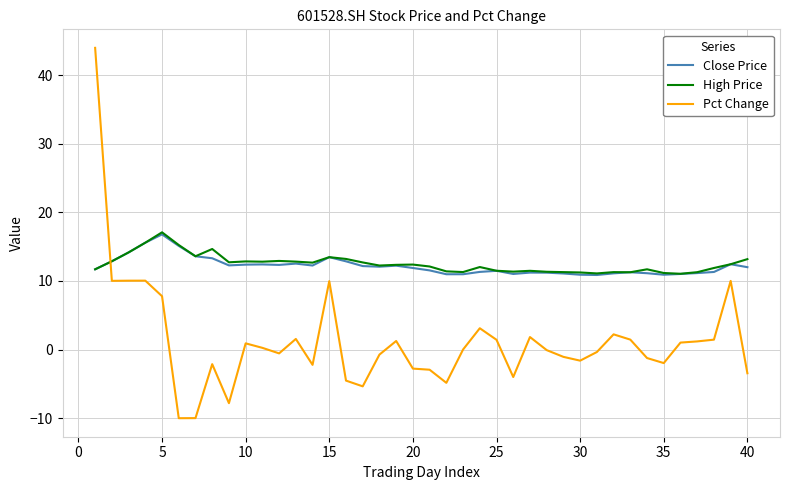

True or false: Pct Change and High Price intersect in this chart.

True